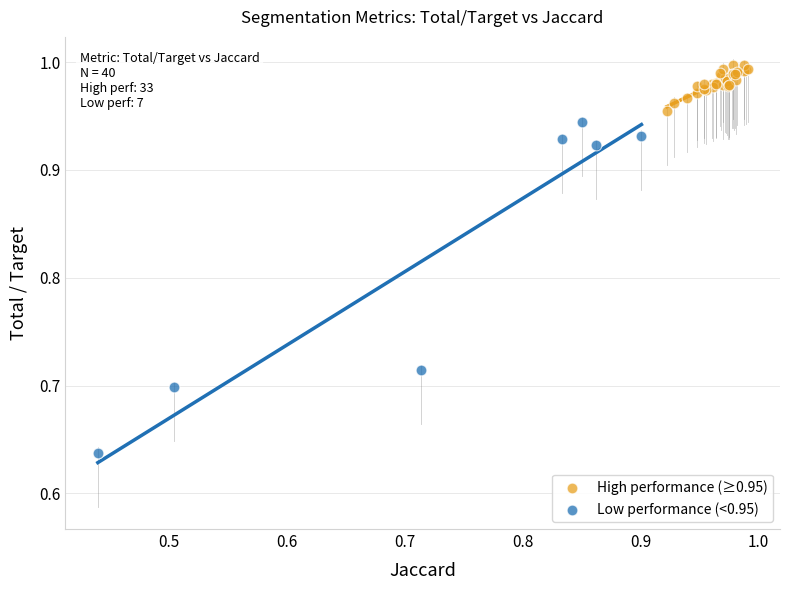

Which series reaches the minimum Y coordinate?

Low performance (<0.95)